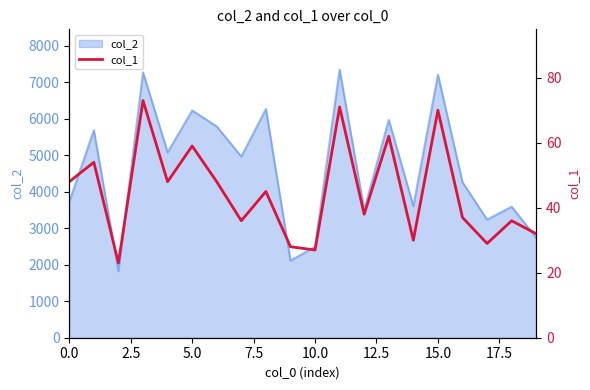

What is the lowest value of the col_2 series?

1822